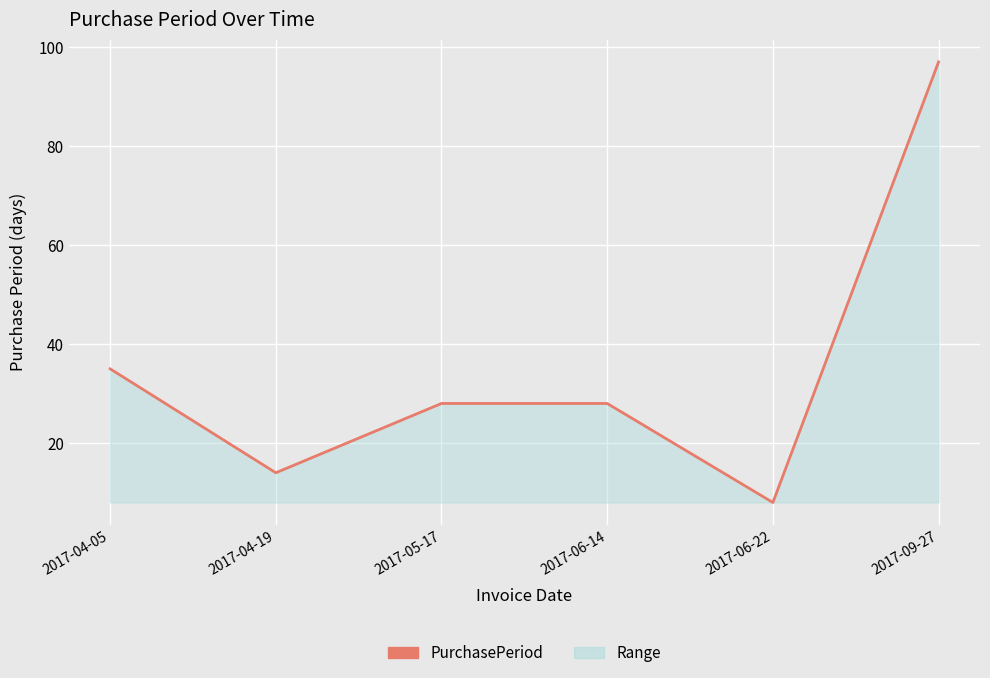

At which category does the data reach its first local valley?

2017-04-19